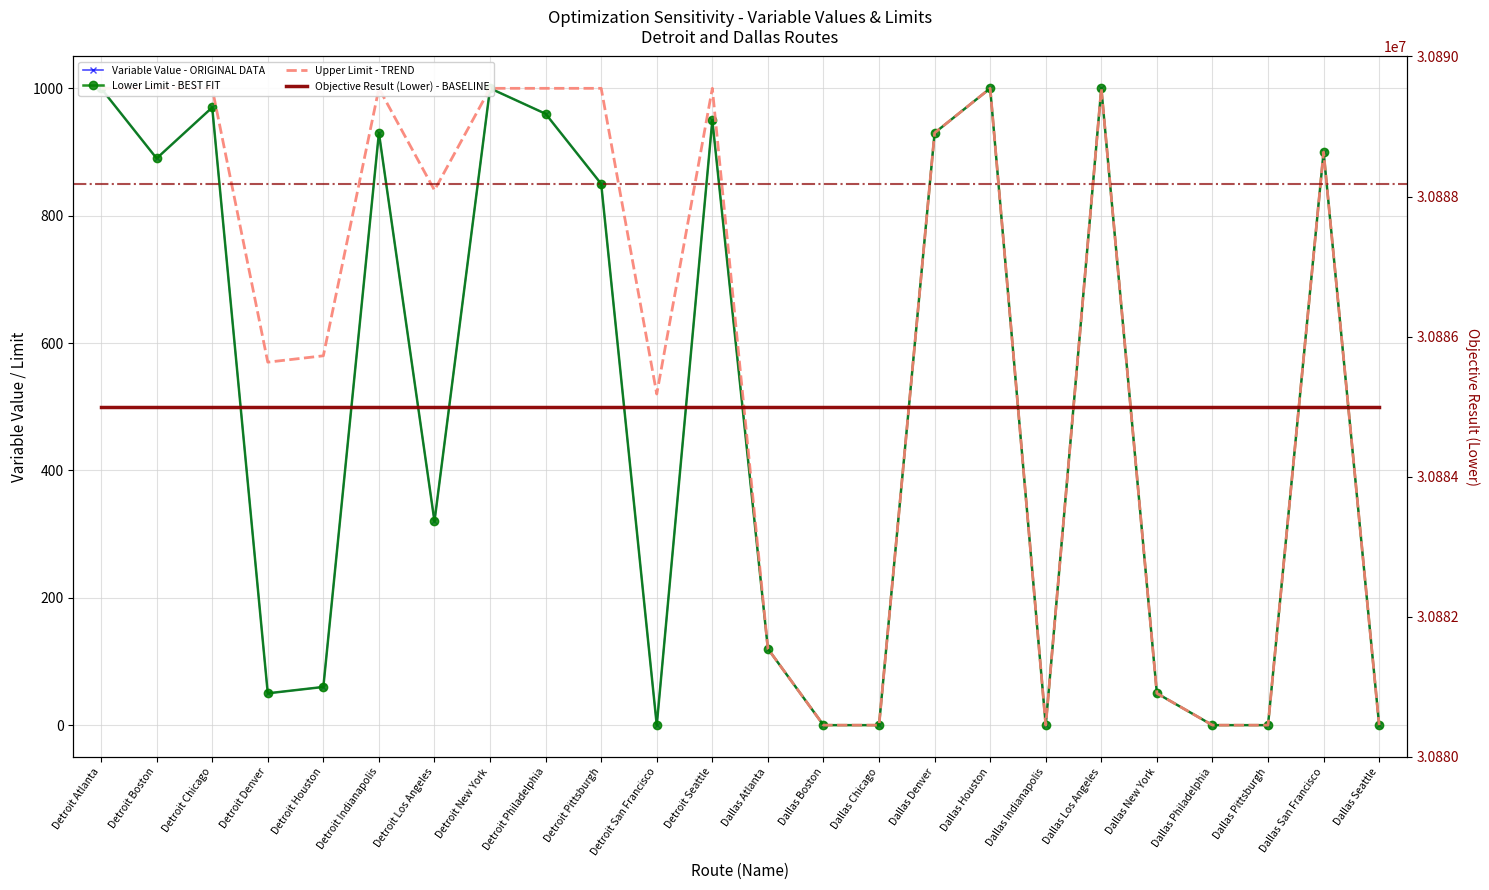

What is the greatest value displayed?

30885000